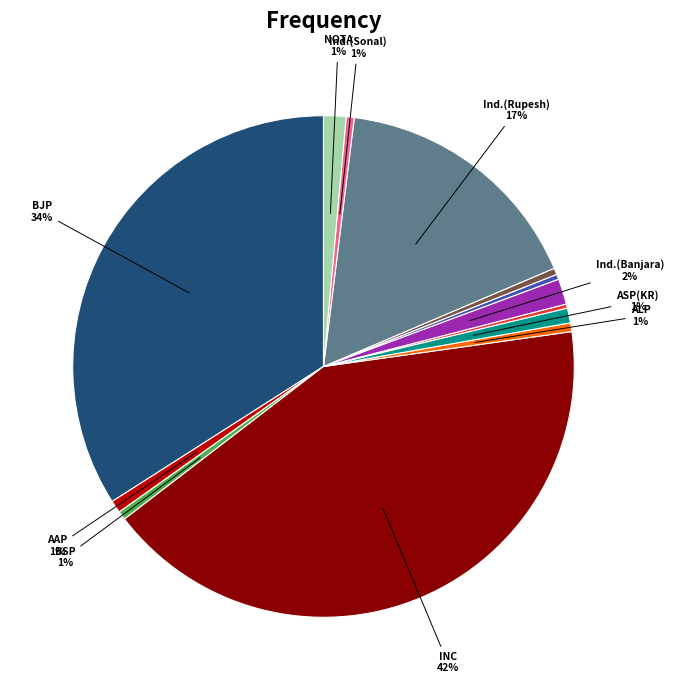

Does any single category account for the majority?

No